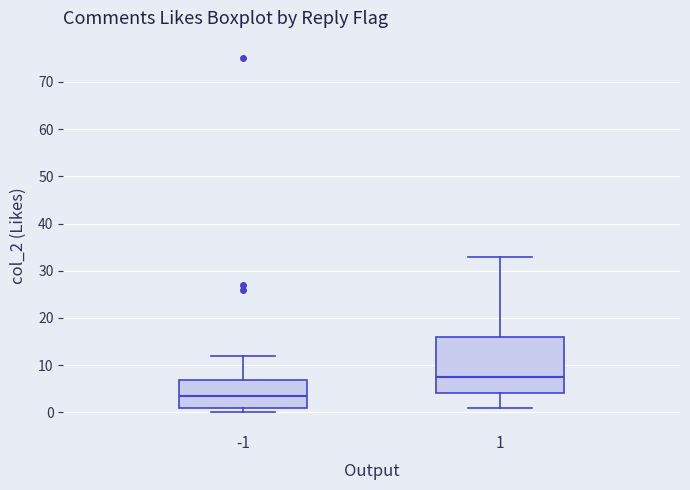

Which box's median line is the highest?

1